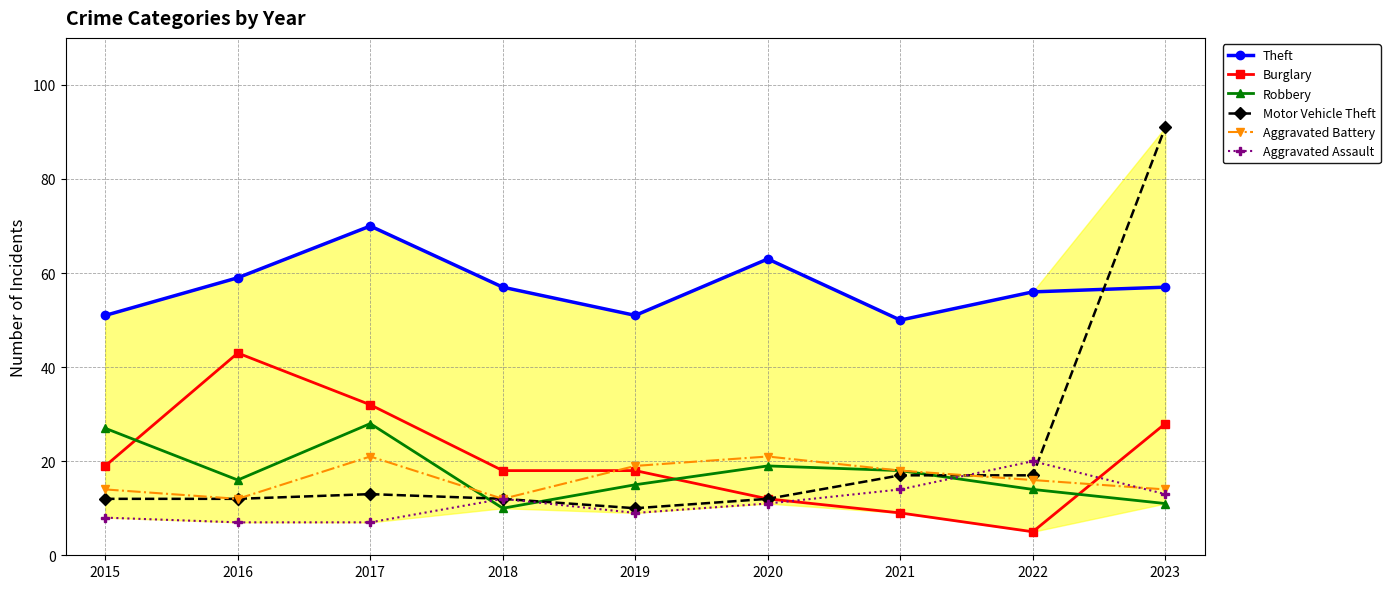

What is the value of the Robbery point at the 6th from the left?

19